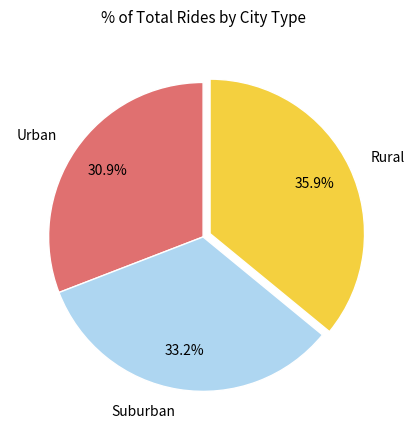

Combined, what portion of the pie is Urban and Rural?

66.8%